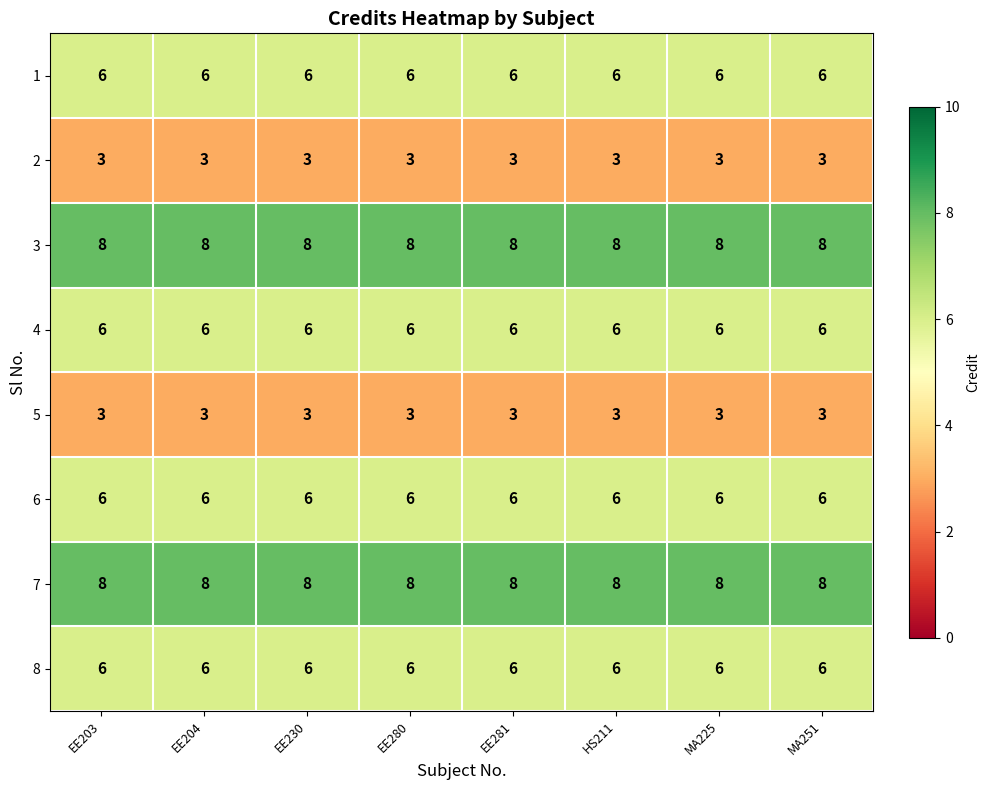

What is the highest value of the 7 series?

8